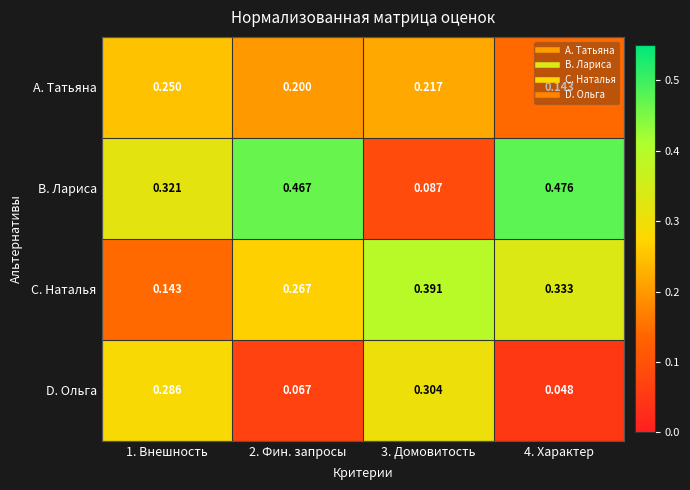

At which category is the sum across all series the highest?

2. Фин. запросы